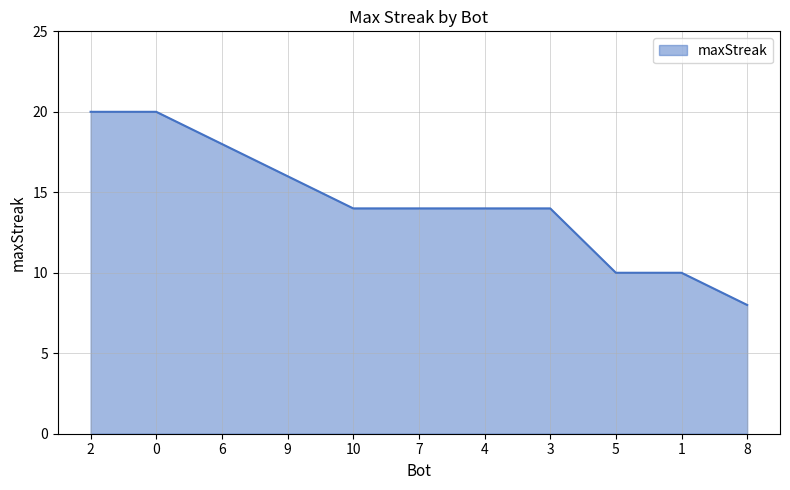

The chart shows a value of 14 at 4. True or false?

True